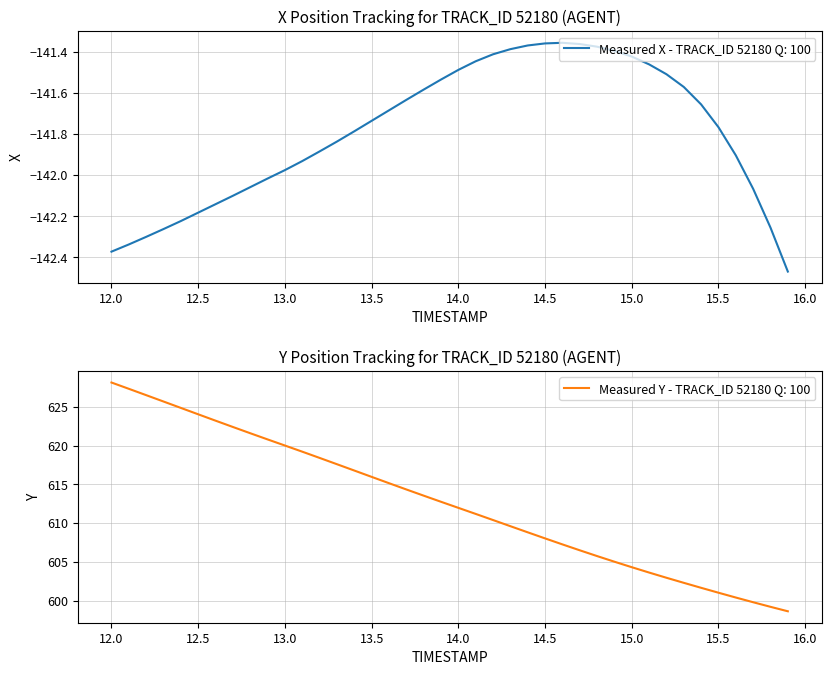

What is the lowest value of the Measured Y - TRACK_ID 52180 Q: 100 series?

598.6